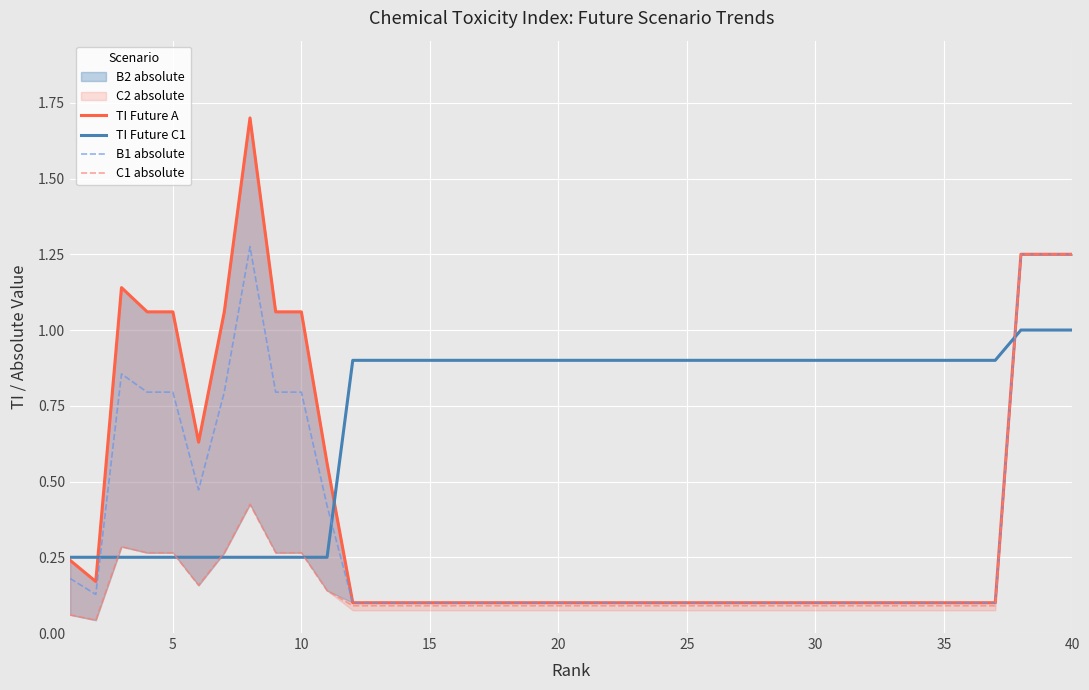

What is the difference between the maximum and minimum values in the B1 absolute series?

1.2